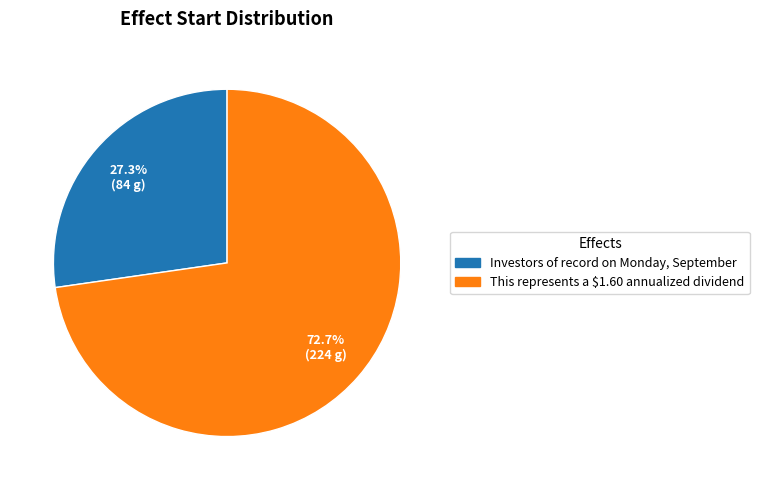

Which category has the biggest portion of the pie?

This represents a $1.60 annualized dividend